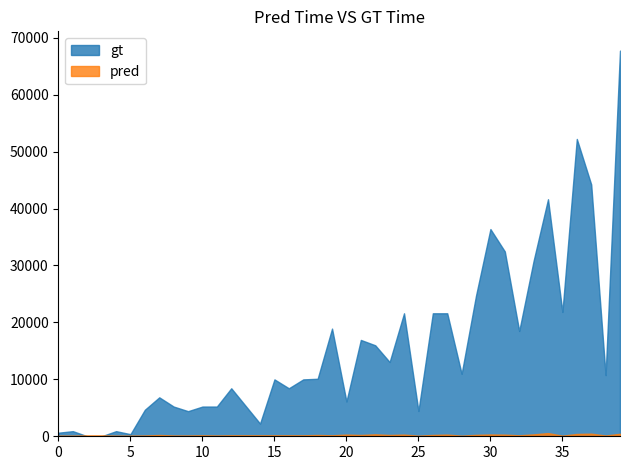

Which series has the widest spread of values?

gt